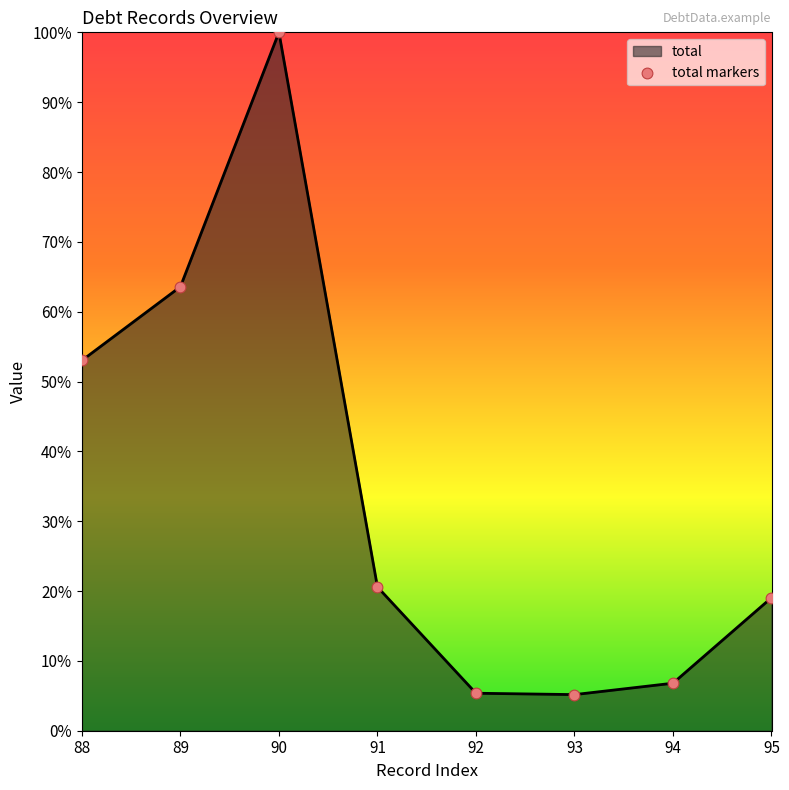

Approximately how many times larger is the value at 95 compared to 92?

3.5